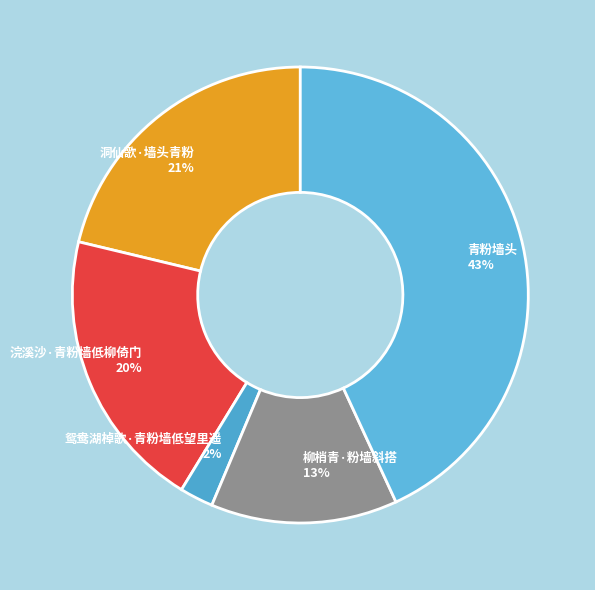

Does 青粉墙头 account for over 50% of the chart?

No